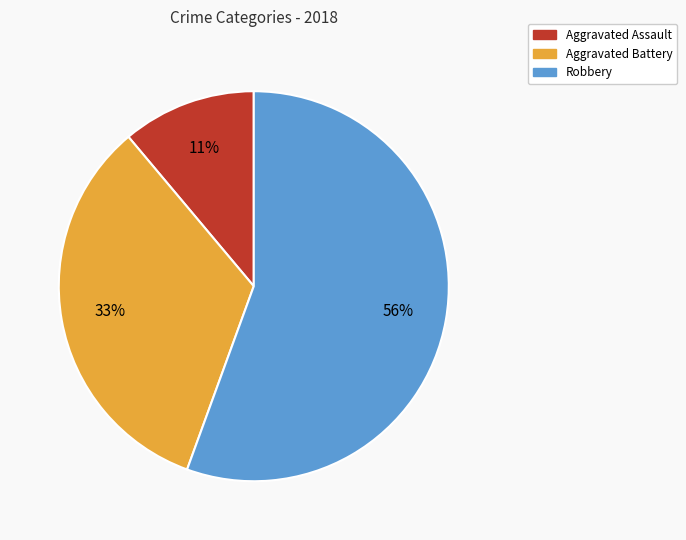

To the nearest percent, what is the average slice percentage?

33%